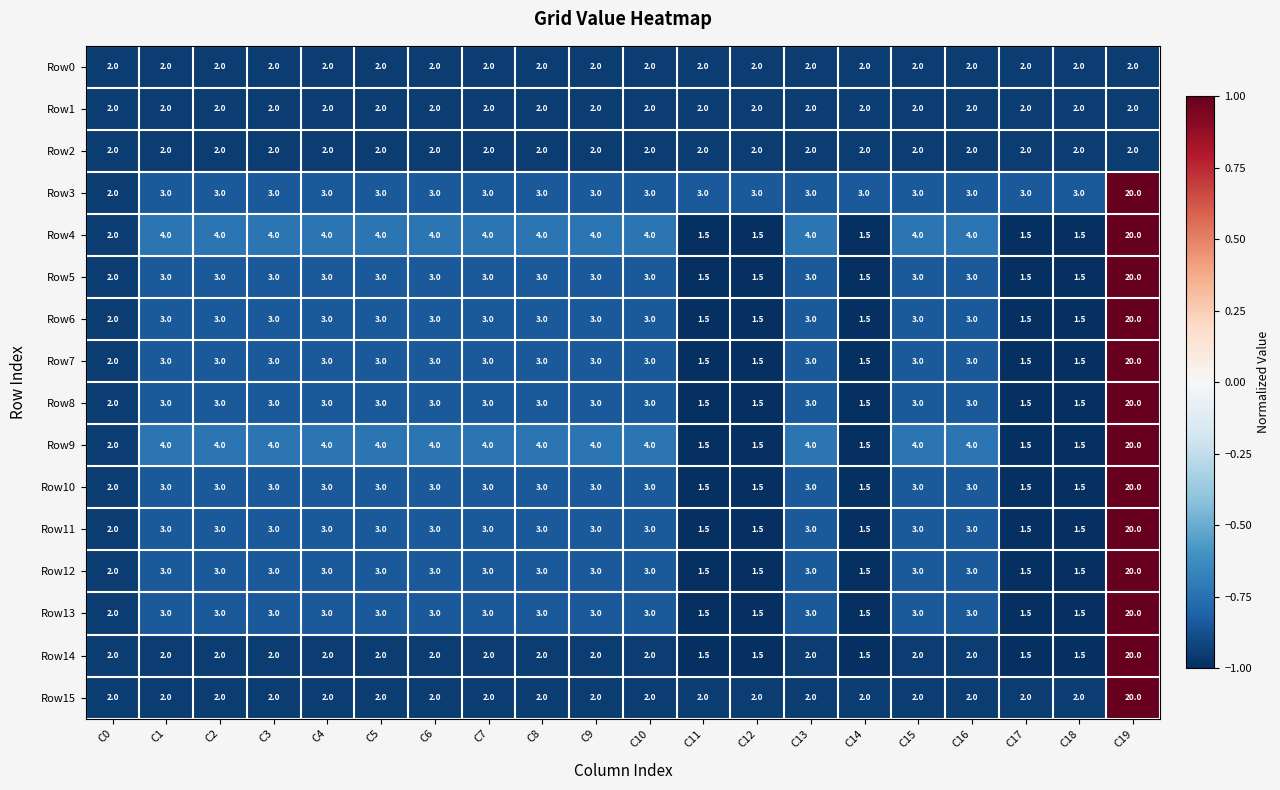

Is it true that Row3 equals 5.4 at C8?

False